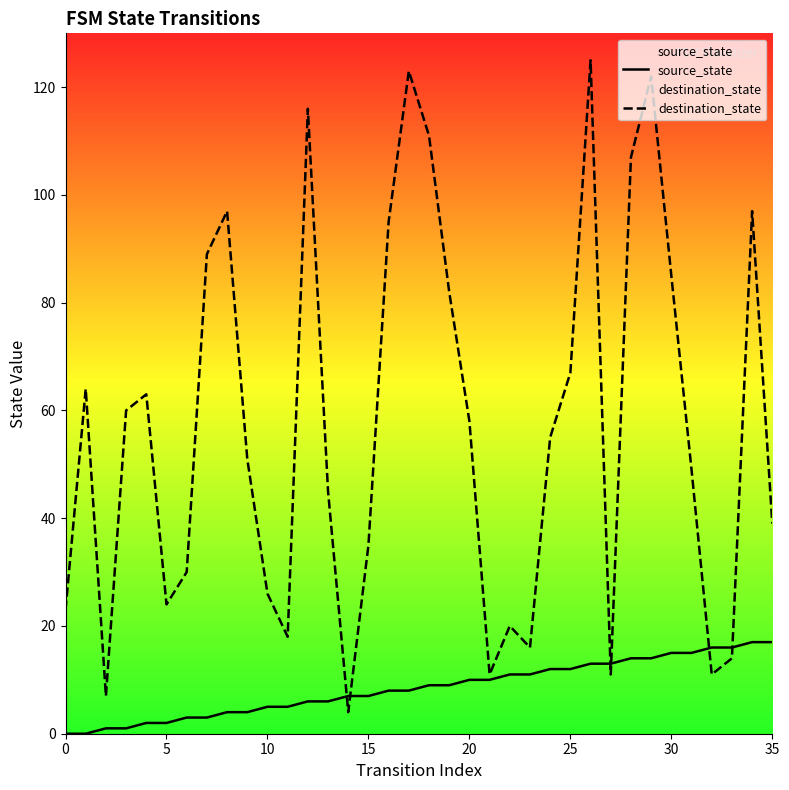

Which series has the widest spread of values?

destination_state